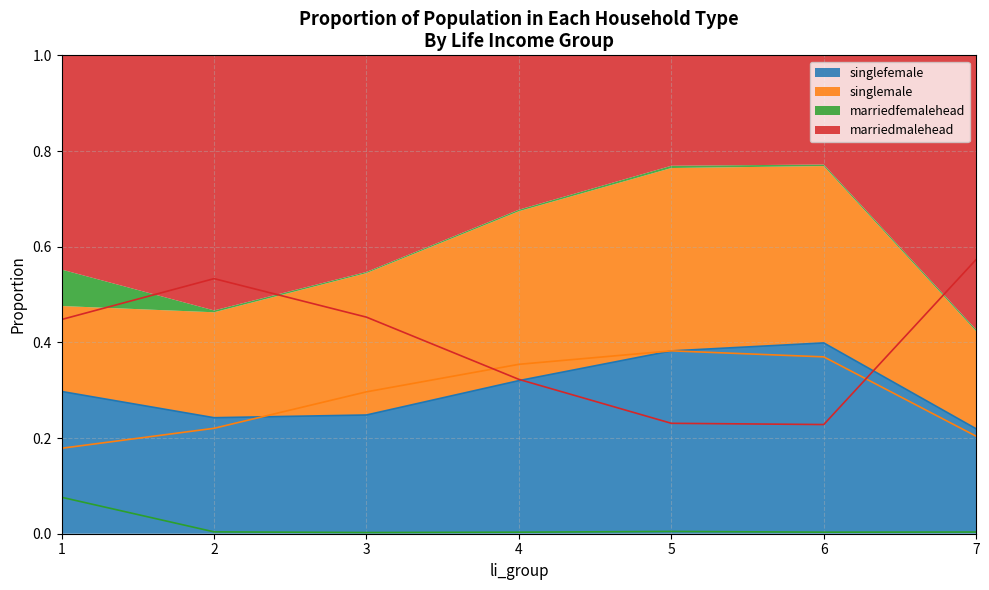

What are all the series names shown in the legend?

singlefemale, singlemale, marriedfemalehead, marriedmalehead